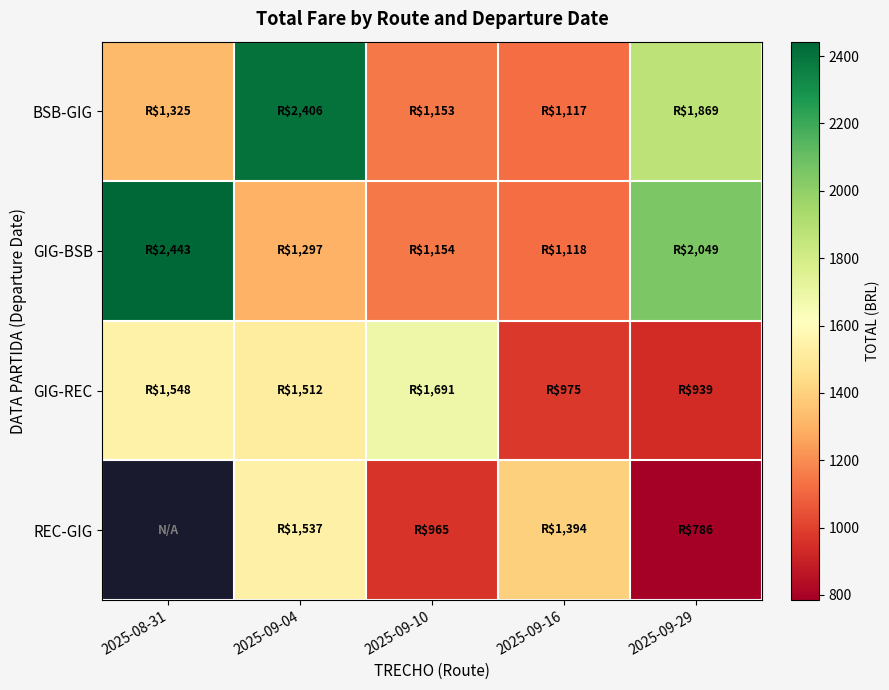

At 2025-09-10, list the series in order from smallest to largest.

REC-GIG, BSB-GIG, GIG-BSB, GIG-REC